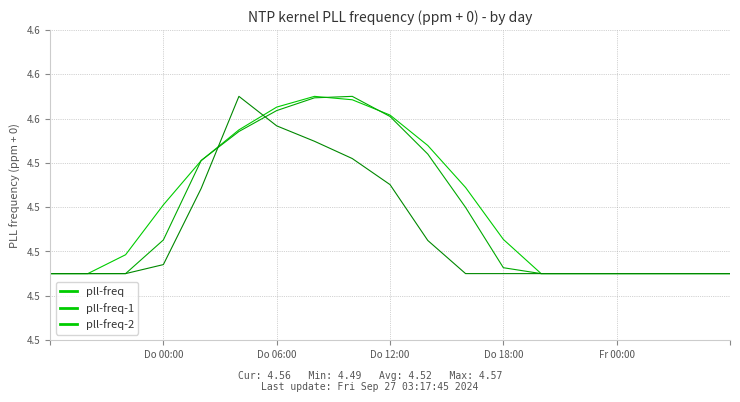

Does the chart display data point markers on the line(s)?

No